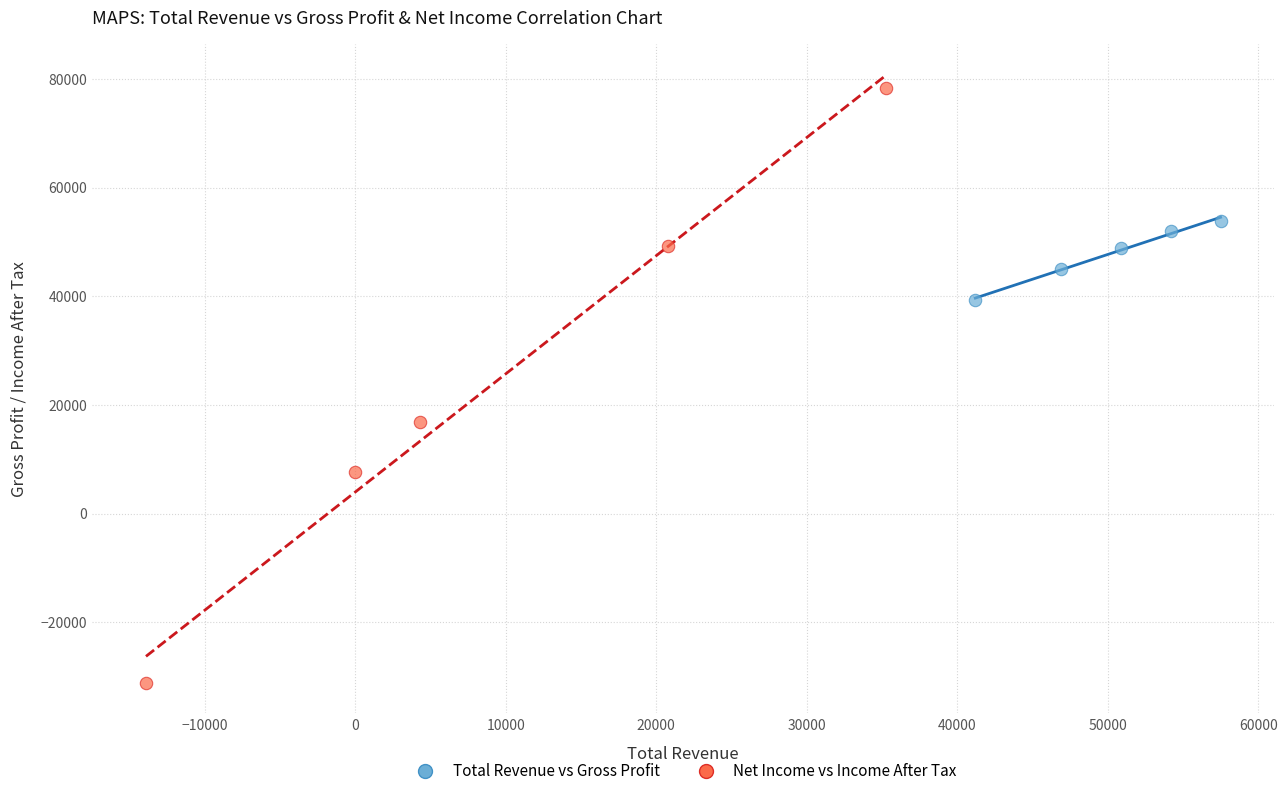

Which series has the largest Y range (max minus min)?

Net Income vs Income After Tax